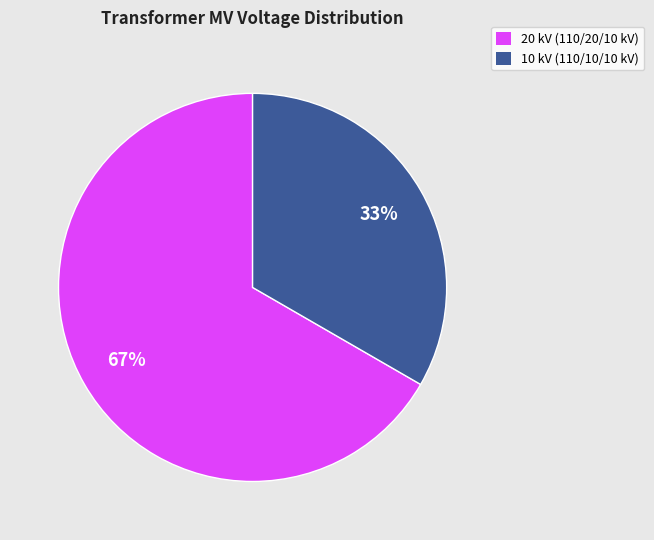

What is the ratio of the value at 10 kV (110/10/10 kV) to the value at 20 kV (110/20/10 kV)?

0.5